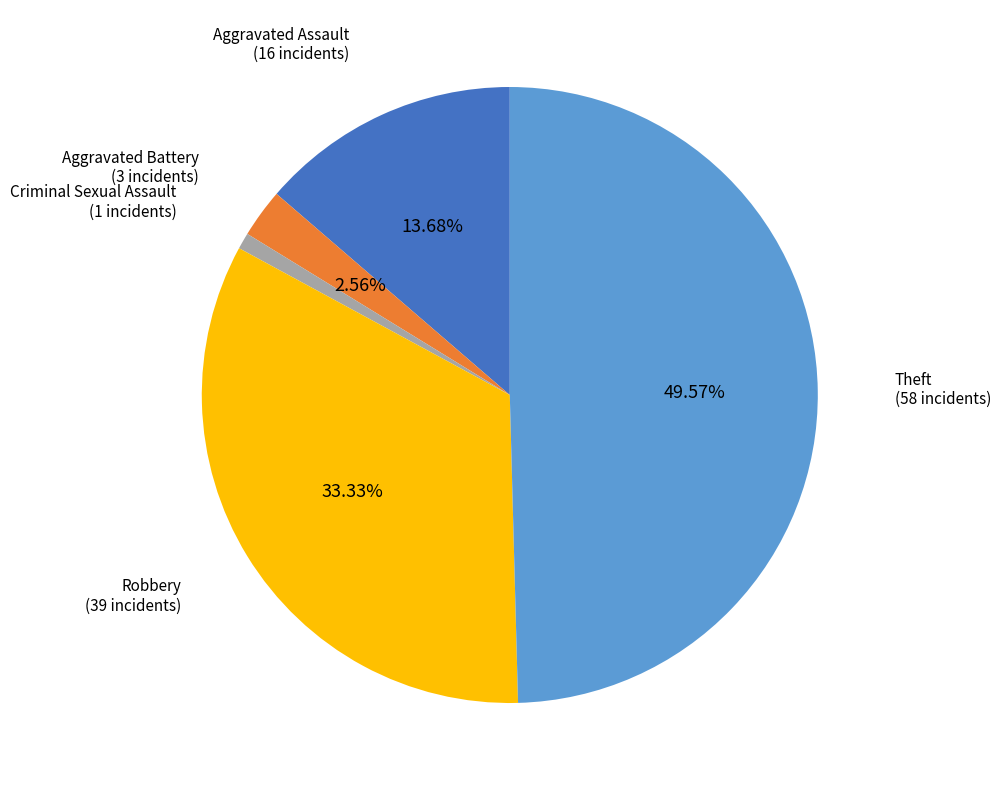

Which category has the smallest portion of the pie?

Criminal Sexual Assault